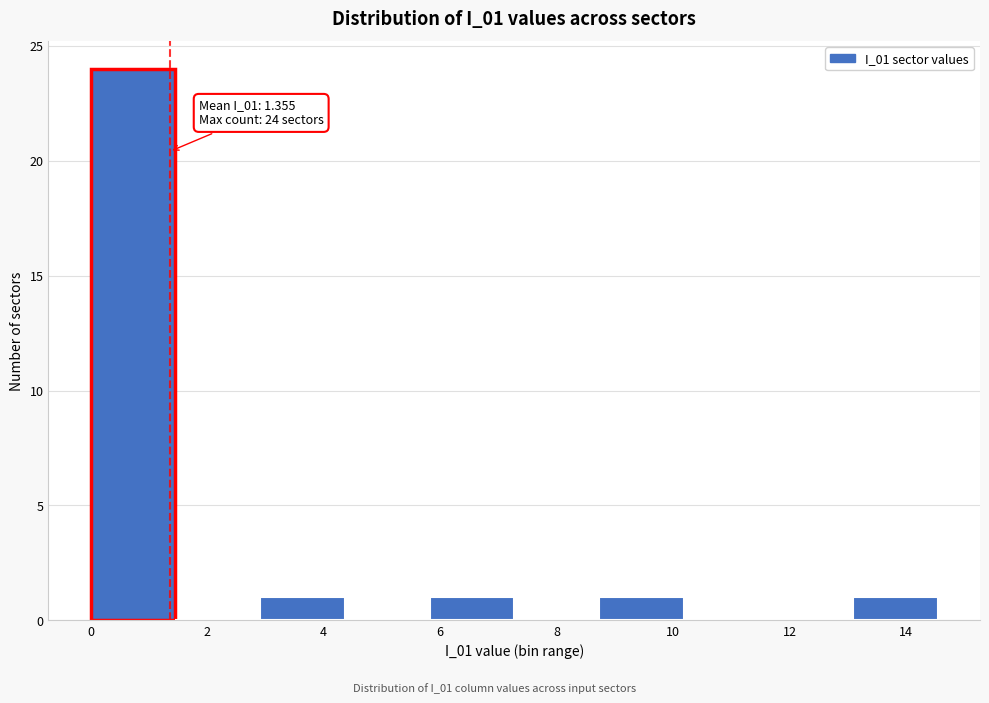

Which range on the x-axis has the tallest bar?

0.0 to 1.4